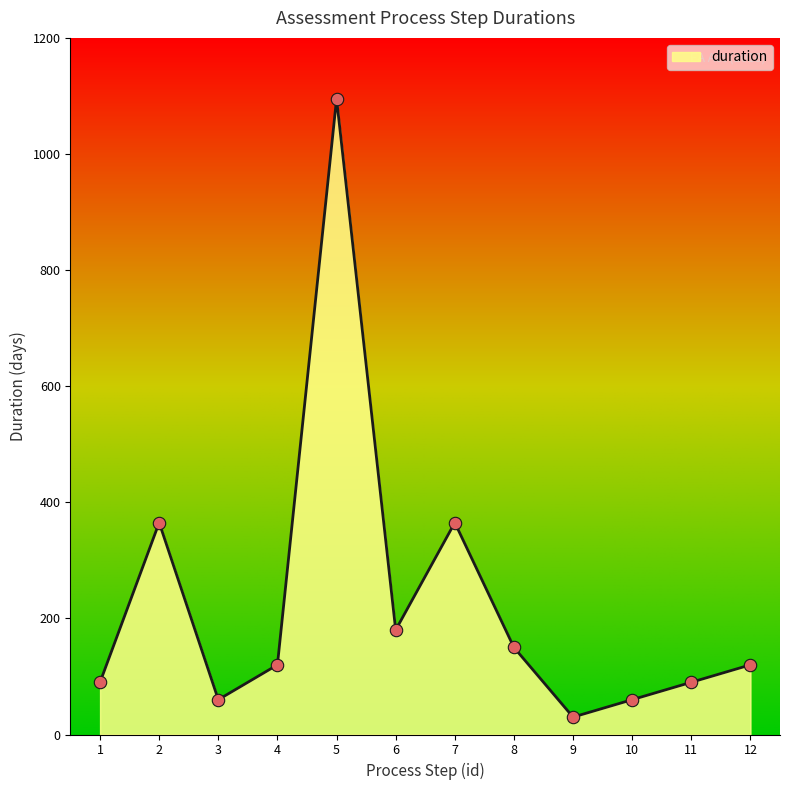

Between 4 and 9, which is larger?

4